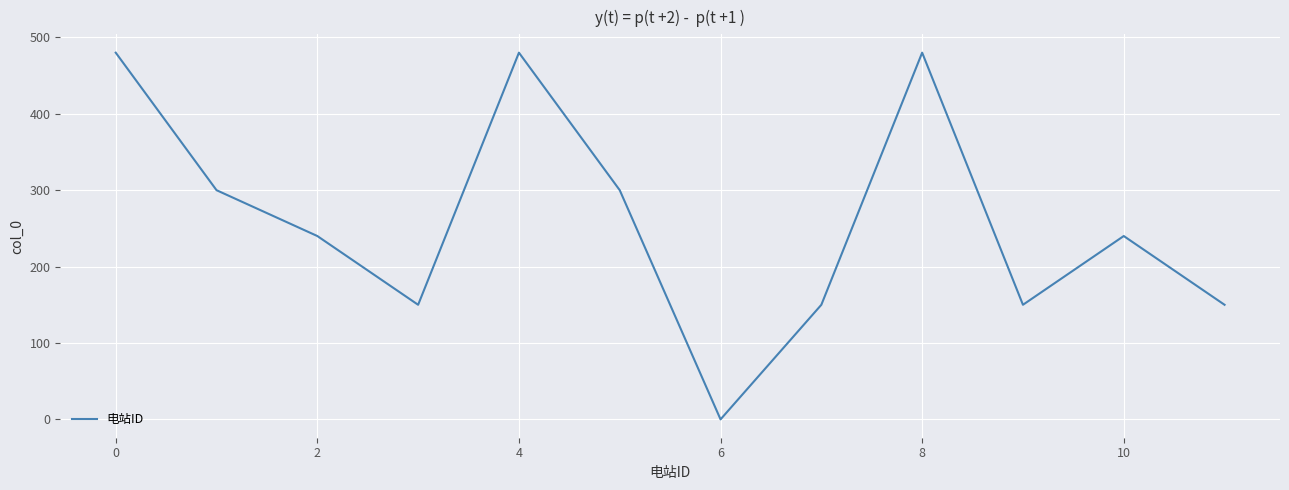

How many values are between 150 and 480?

11